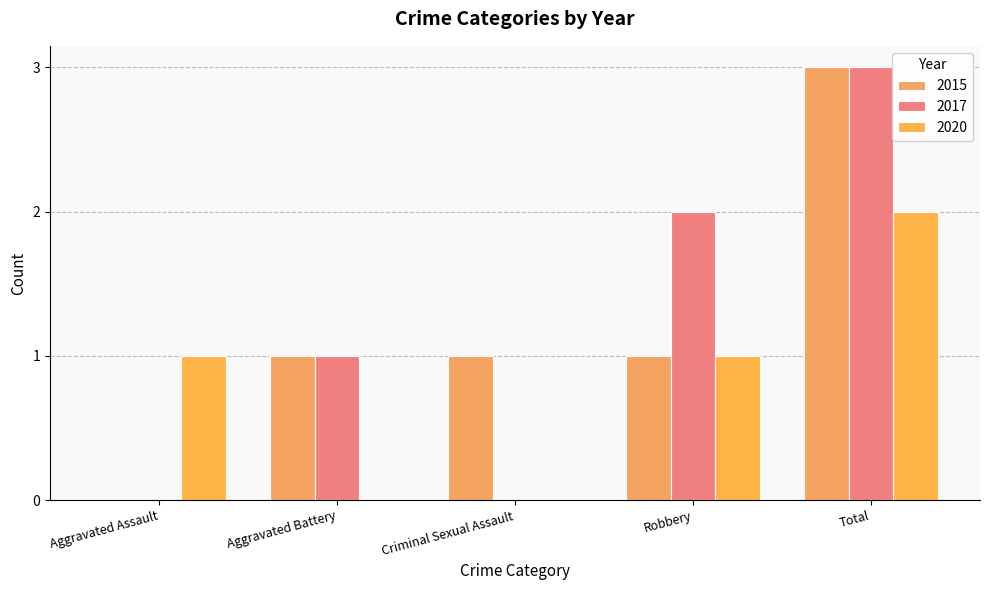

Count the 2020 values in the range 0 to 1.

4